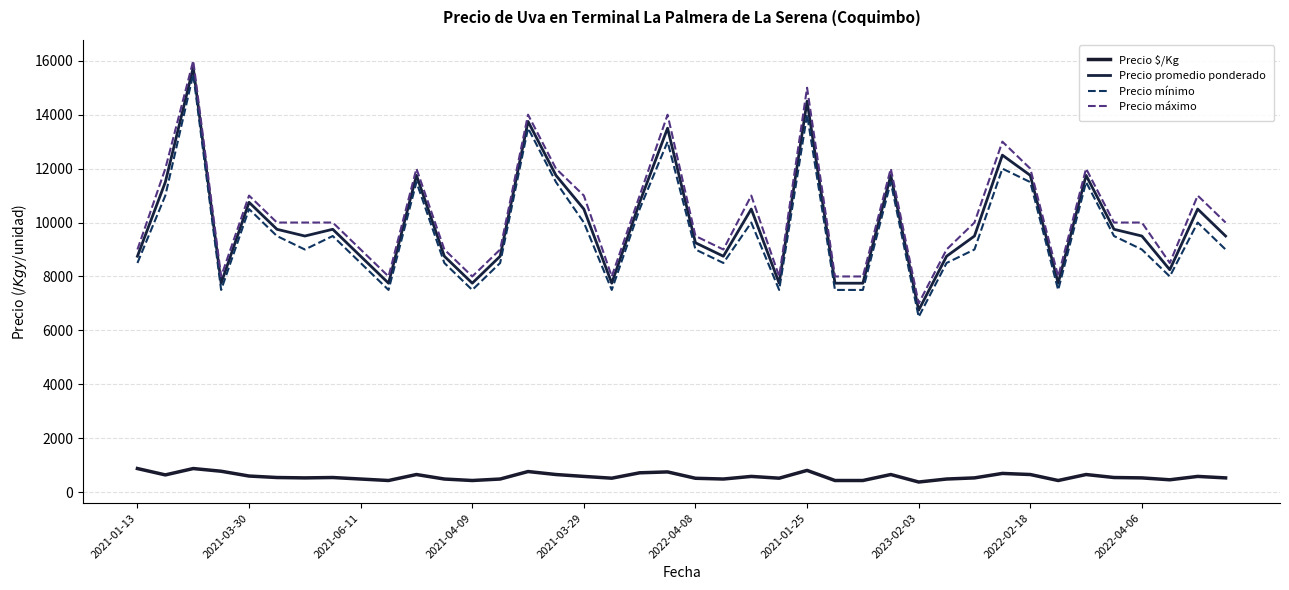

Does the chart have visible grid lines?

Yes